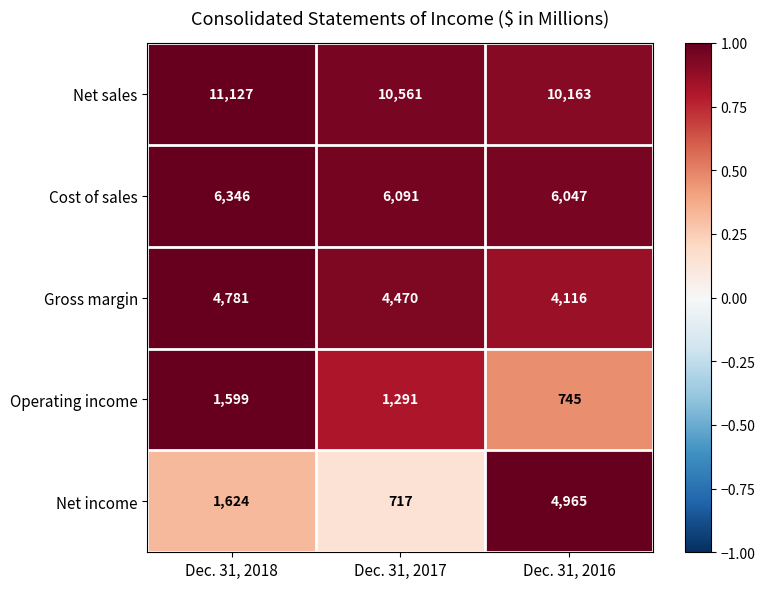

Rank the series at Dec. 31, 2018 from highest to lowest value.

Net sales, Cost of sales, Gross margin, Net income, Operating income